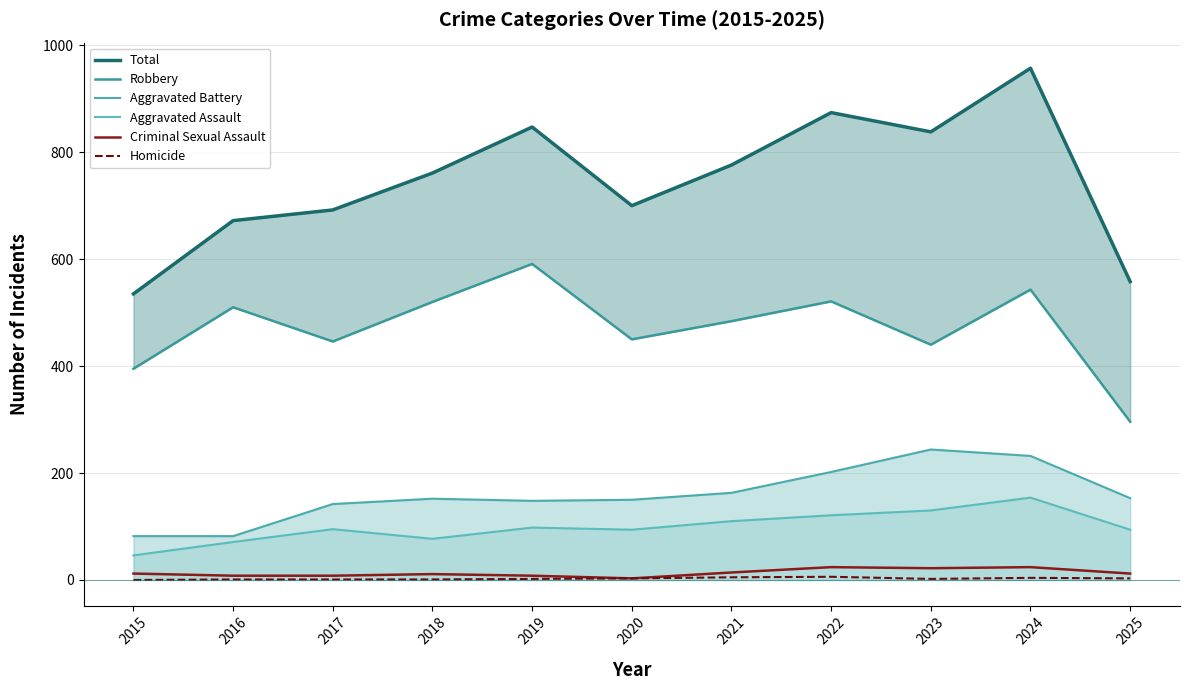

Reading left to right, what are all the values shown in this chart?

Total: 2015=535	2016=672	2017=692	2018=761	2019=847	2020=700	2021=776	2022=874	2023=838	2024=957	2025=558
Robbery: 2015=395	2016=510	2017=446	2018=520	2019=591	2020=450	2021=484	2022=521	2023=440	2024=543	2025=296
Aggravated Battery: 2015=82	2016=82	2017=142	2018=152	2019=148	2020=150	2021=163	2022=202	2023=244	2024=232	2025=153
Aggravated Assault: 2015=46	2016=71	2017=95	2018=77	2019=98	2020=94	2021=110	2022=121	2023=130	2024=154	2025=94
Criminal Sexual Assault: 2015=12	2016=8	2017=8	2018=11	2019=8	2020=3	2021=14	2022=24	2023=22	2024=24	2025=12
Homicide: 2015=0	2016=1	2017=1	2018=1	2019=2	2020=3	2021=5	2022=6	2023=2	2024=4	2025=3